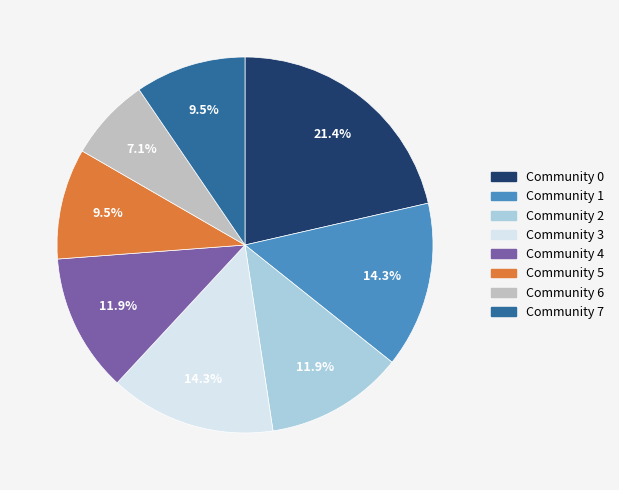

Count the number of slices in the pie.

8